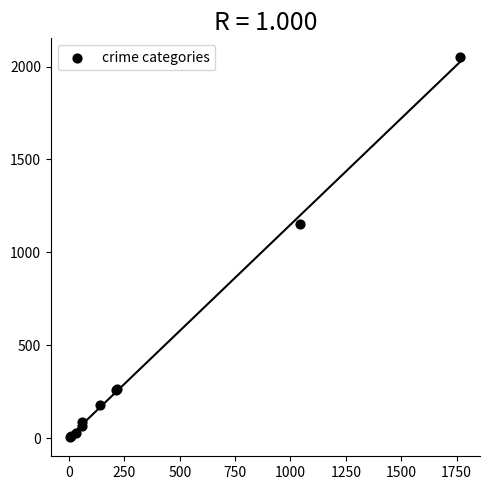

What Y value in the scatter plot is closest to 1027?

1151